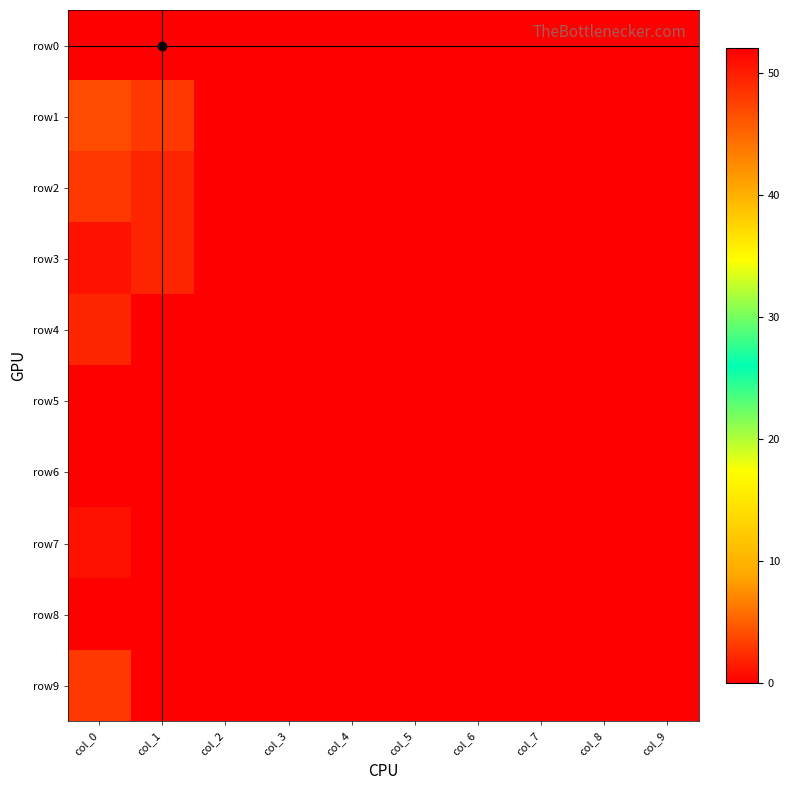

List the series in order of their peak value, highest first.

row0, row1, row2, row9, row3, row4, row7, row5, row6, row8